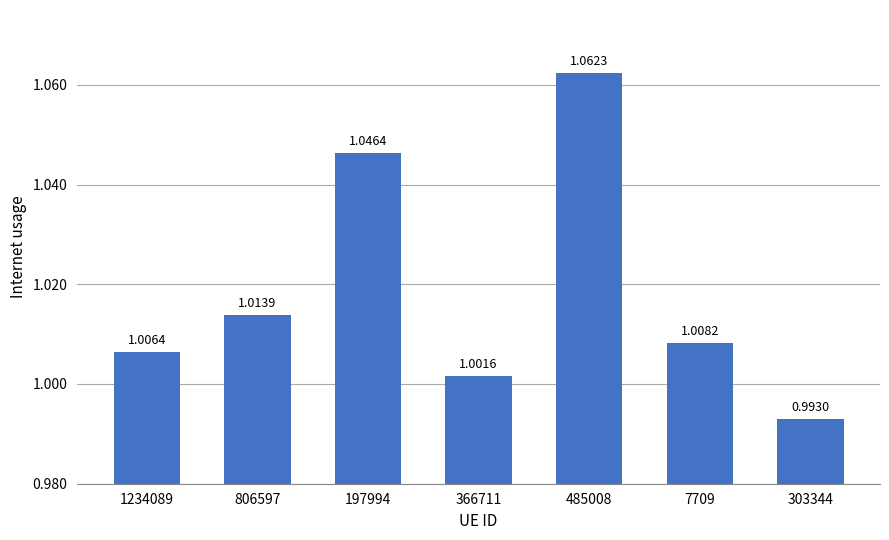

List the labels in order of value, smallest first.

303344, 366711, 1234089, 7709, 806597, 197994, 485008